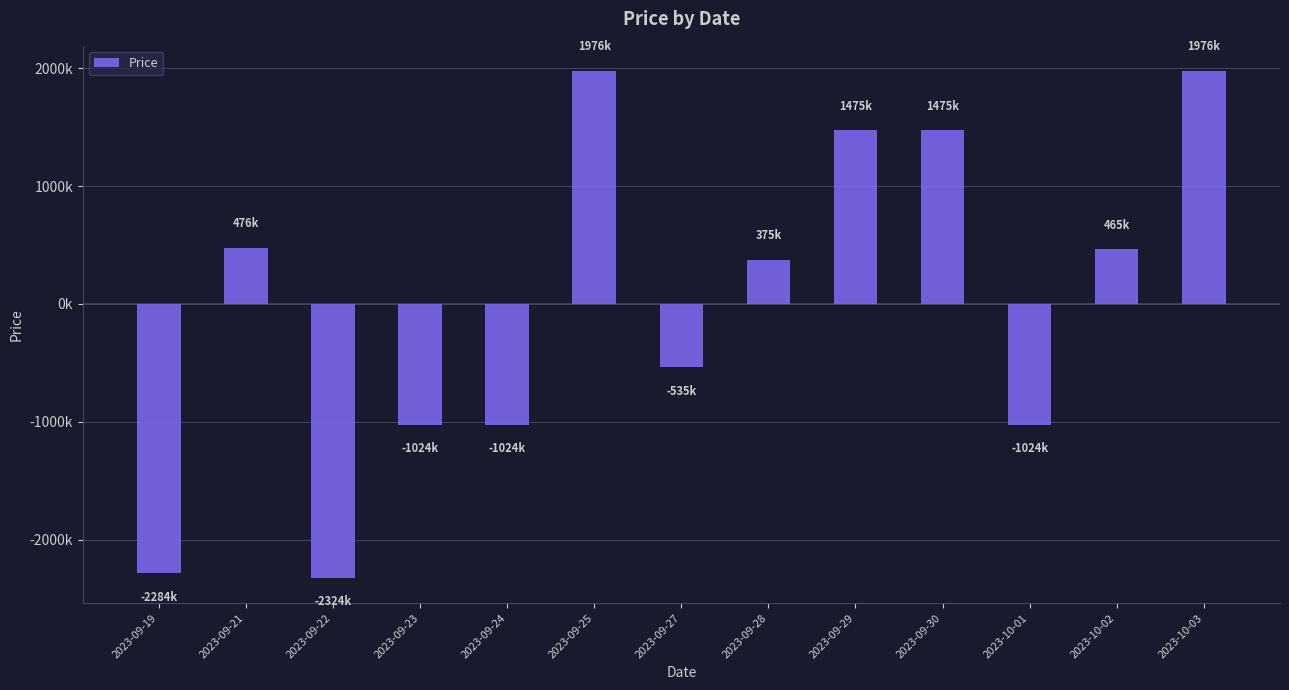

The value at 2023-09-27 is -535230.8. True or false?

True